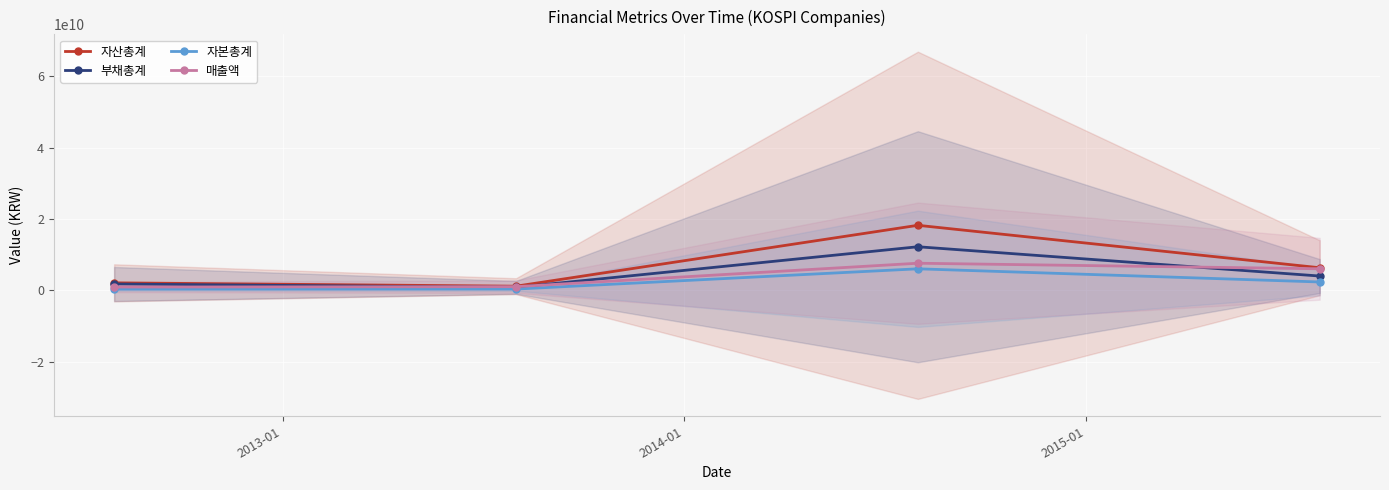

What is the value of the 자산총계 point at the 4th from the left?

6308911882.1